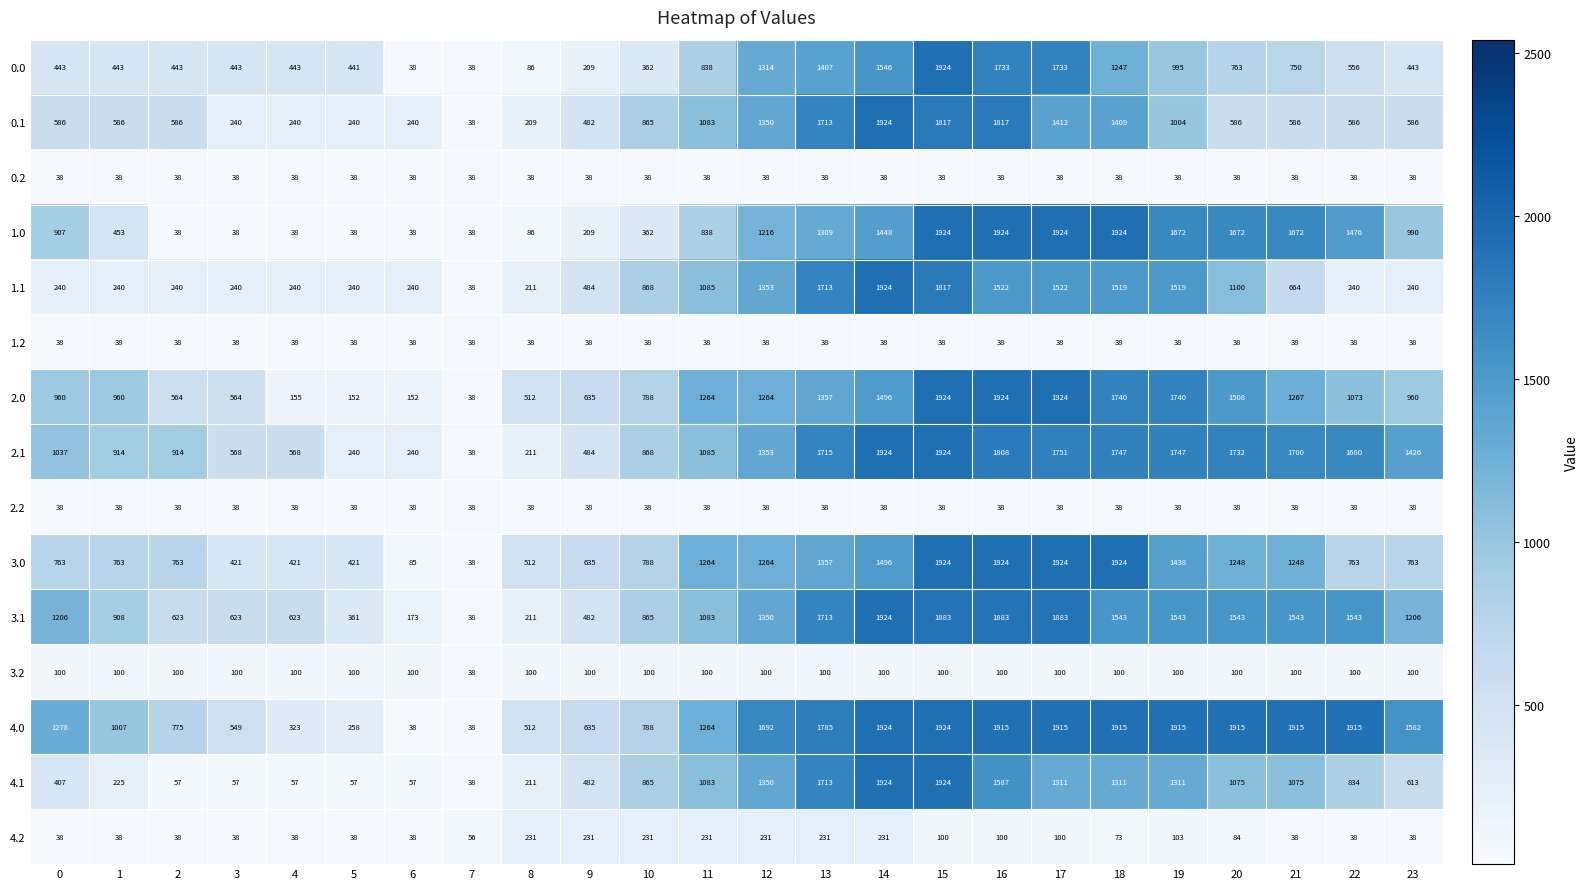

How many distinct data groups are displayed?

15